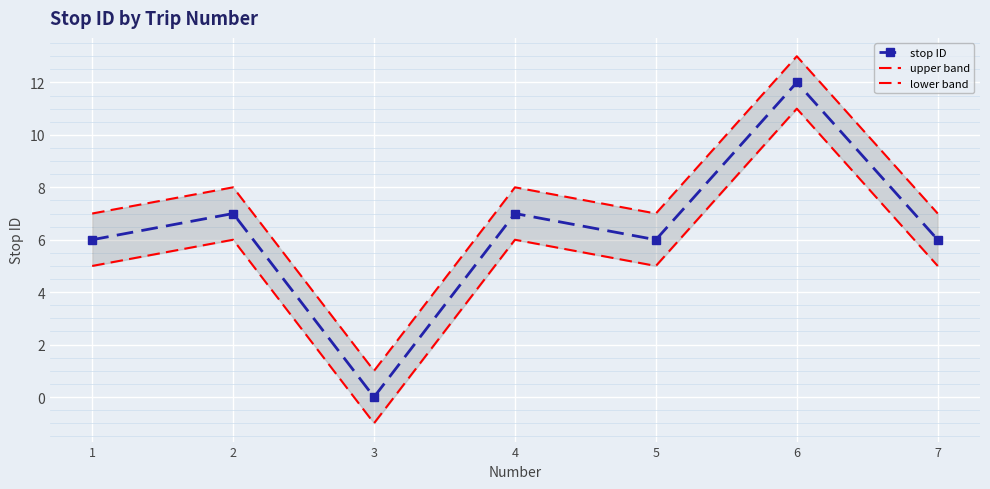

Which has a higher value, 2 or 5?

2